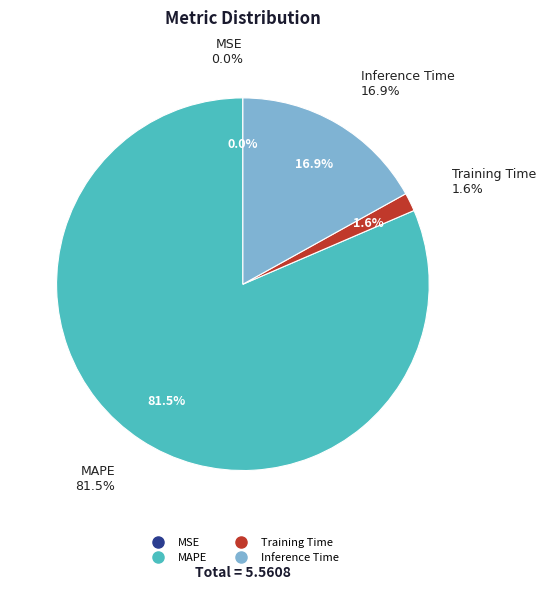

Is MAPE the majority of the pie?

Yes